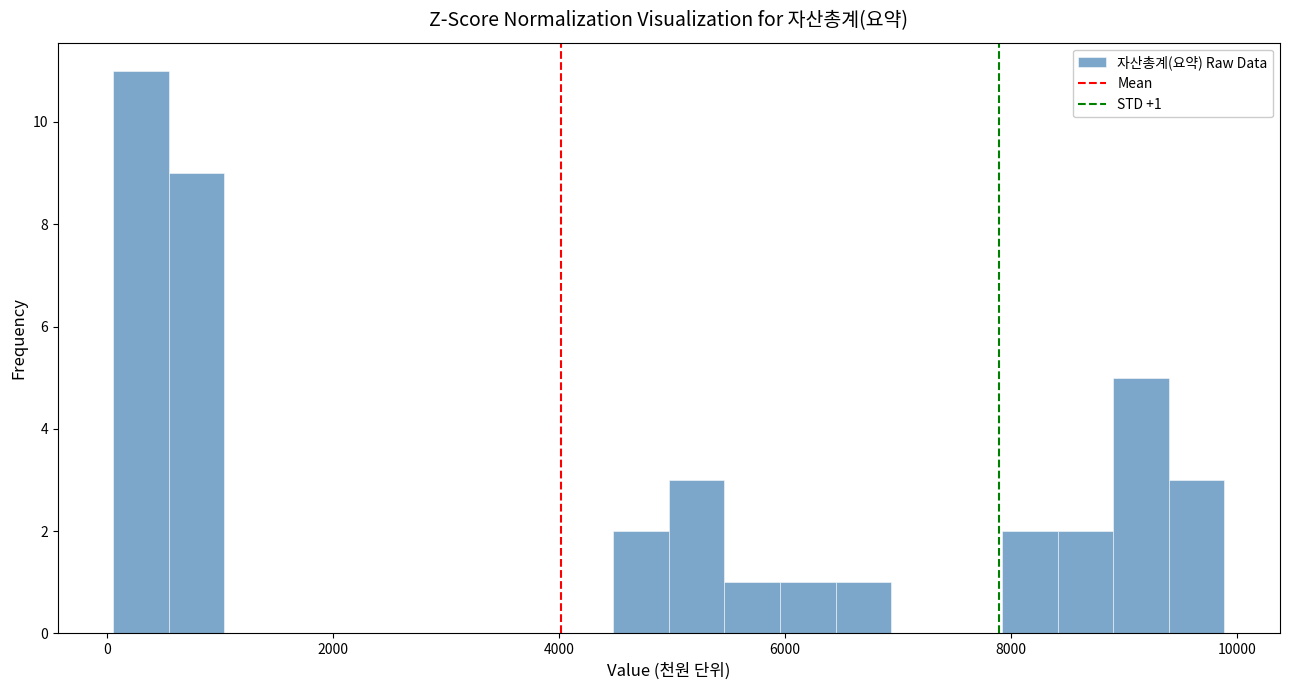

Read against the x-axis, roughly where is the centre of the tallest bar?

200